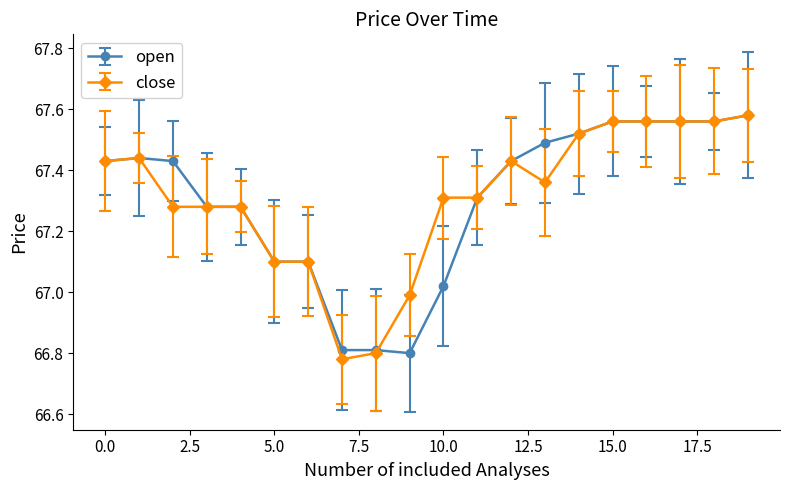

True or false: open has more than 2 interior local peaks.

False